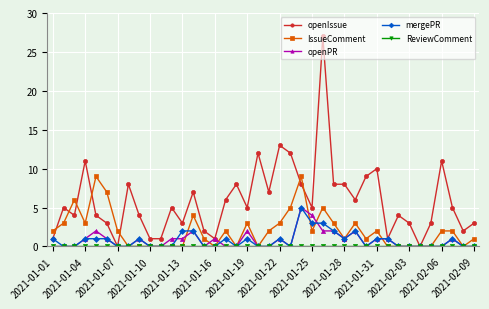

Does the chart display data point markers on the line(s)?

Yes